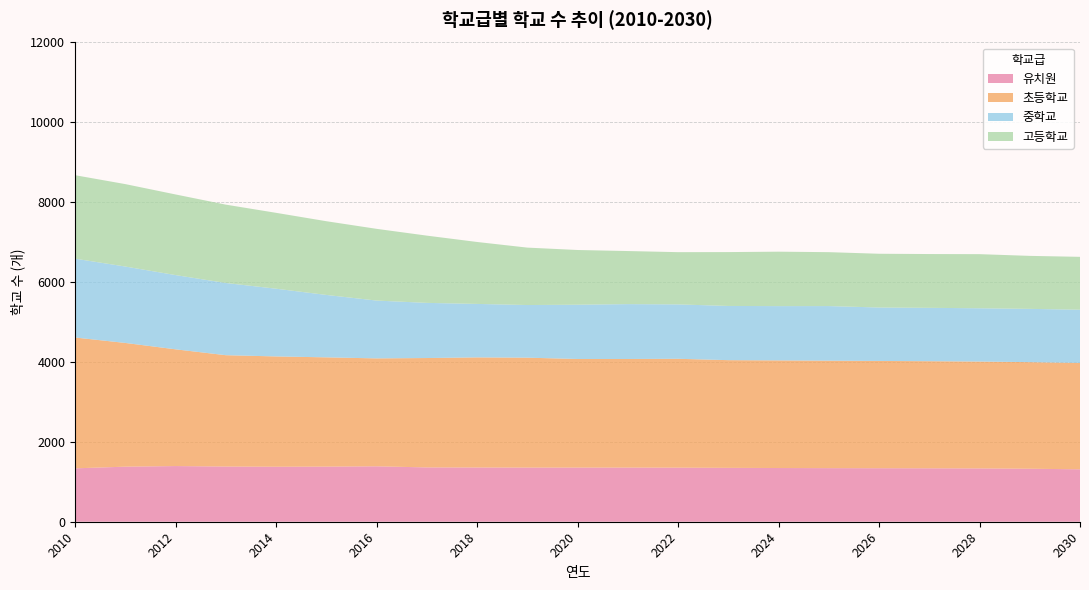

Reading right to left, what are all the values shown in this chart?

유치원: 2030=1313	2029=1327	2028=1335	2027=1338	2026=1340	2025=1342	2024=1345	2023=1349	2022=1354	2021=1356	2020=1356	2019=1356	2018=1358	2017=1360	2016=1388	2015=1380	2014=1377	2013=1382	2012=1394	2011=1379	2010=1337
초등학교: 2030=2663	2029=2669	2028=2676	2027=2682	2026=2686	2025=2691	2024=2695	2023=2697	2022=2726	2021=2719	2020=2719	2019=2752	2018=2757	2017=2739	2016=2702	2015=2736	2014=2762	2013=2788	2012=2923	2011=3098	2010=3276
중학교: 2030=1333	2029=1334	2028=1334	2027=1336	2026=1338	2025=1367	2024=1359	2023=1357	2022=1362	2021=1374	2020=1359	2019=1318	2018=1339	2017=1381	2016=1448	2015=1563	2014=1696	2013=1808	2012=1859	2011=1913	2010=1974
고등학교: 2030=1324	2029=1327	2028=1355	2027=1347	2026=1346	2025=1350	2024=1363	2023=1349	2022=1308	2021=1329	2020=1370	2019=1438	2018=1551	2017=1684	2016=1796	2015=1846	2014=1900	2013=1962	2012=2019	2011=2064	2010=2090